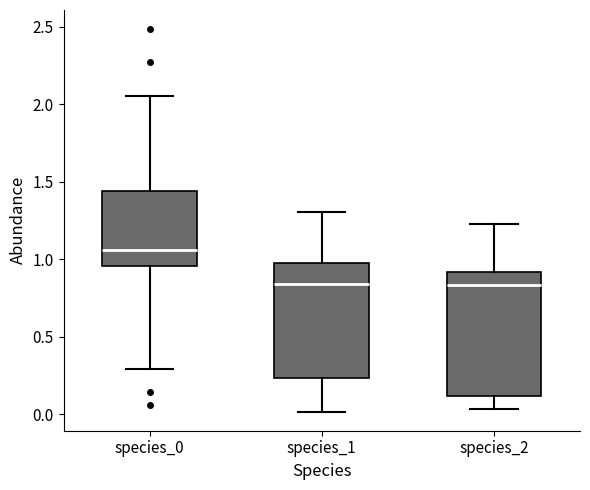

Comparing the boxes themselves (not the whiskers), which one is the tallest?

species_2